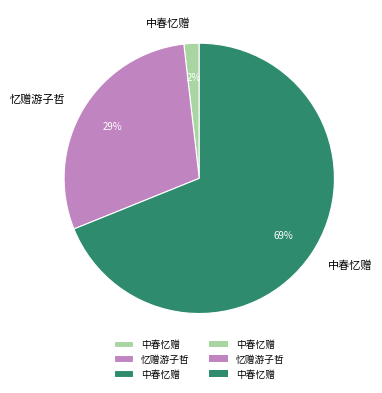

To the nearest percent, what is the difference between the largest and smallest slice percentages?

67%